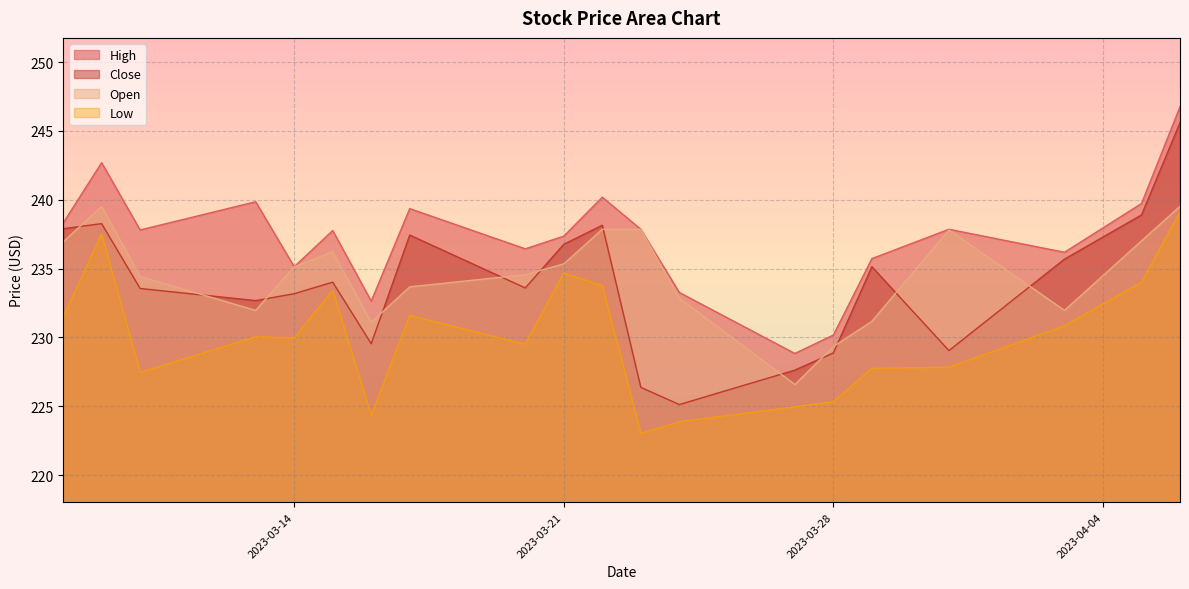

Which series has the largest total across all categories?

High